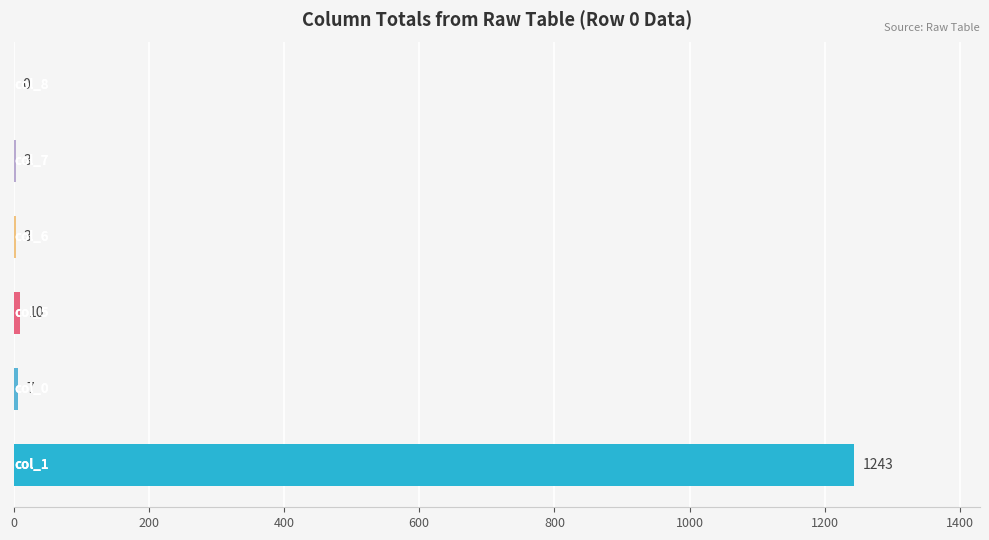

What is the sum of all values?

1266